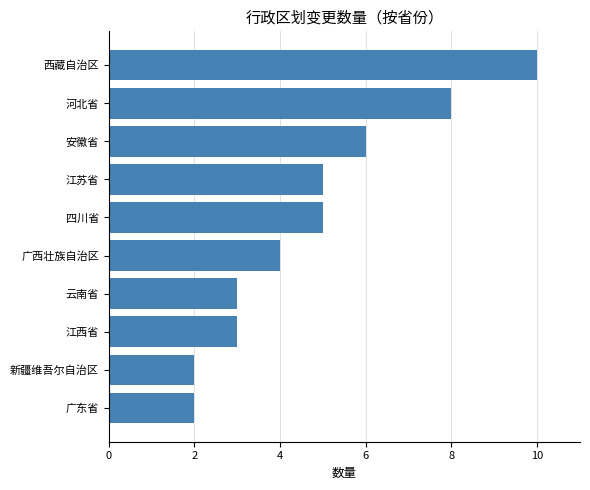

What is the ratio of the value at 河北省 to the value at 江西省?

2.7